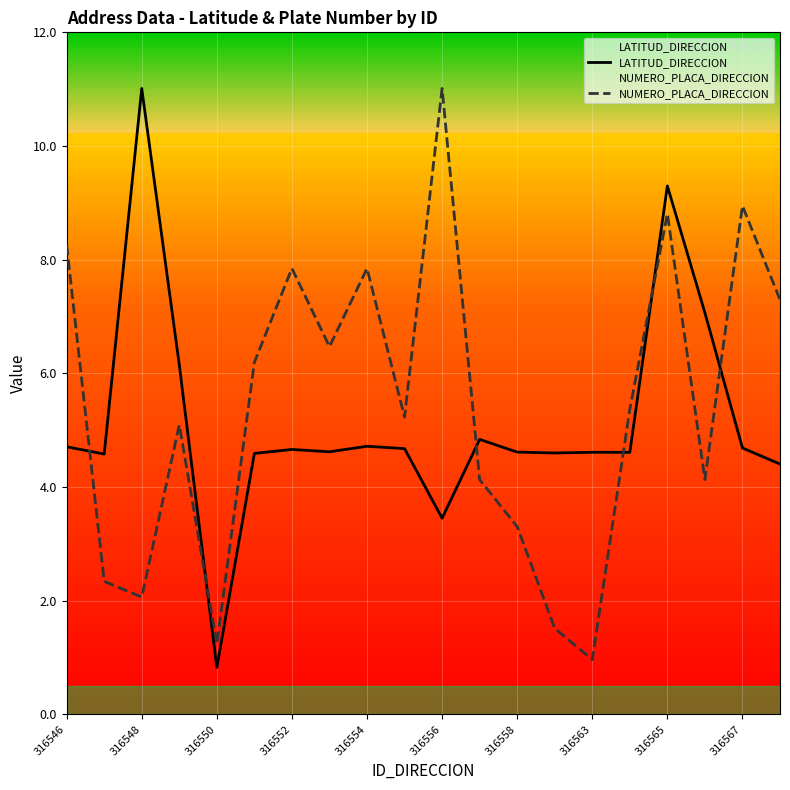

What position from the left is 316546?

1